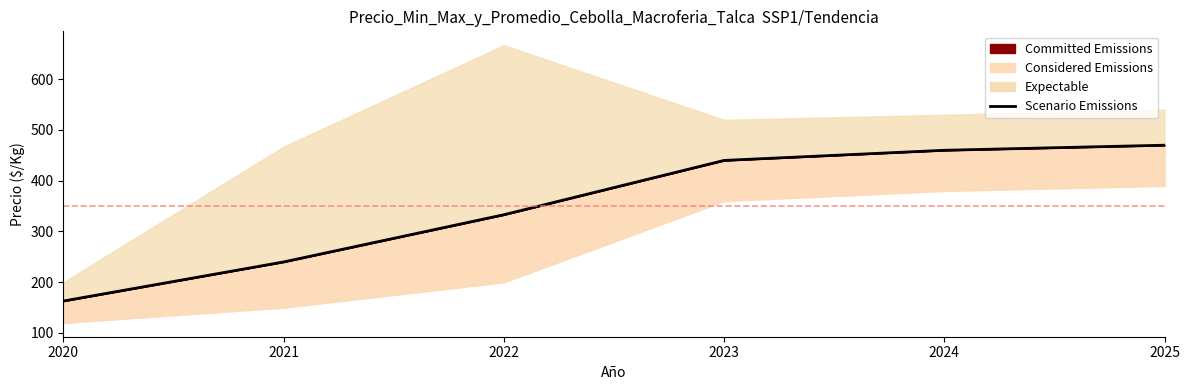

What is the change in value from 2020 to 2025?

+307